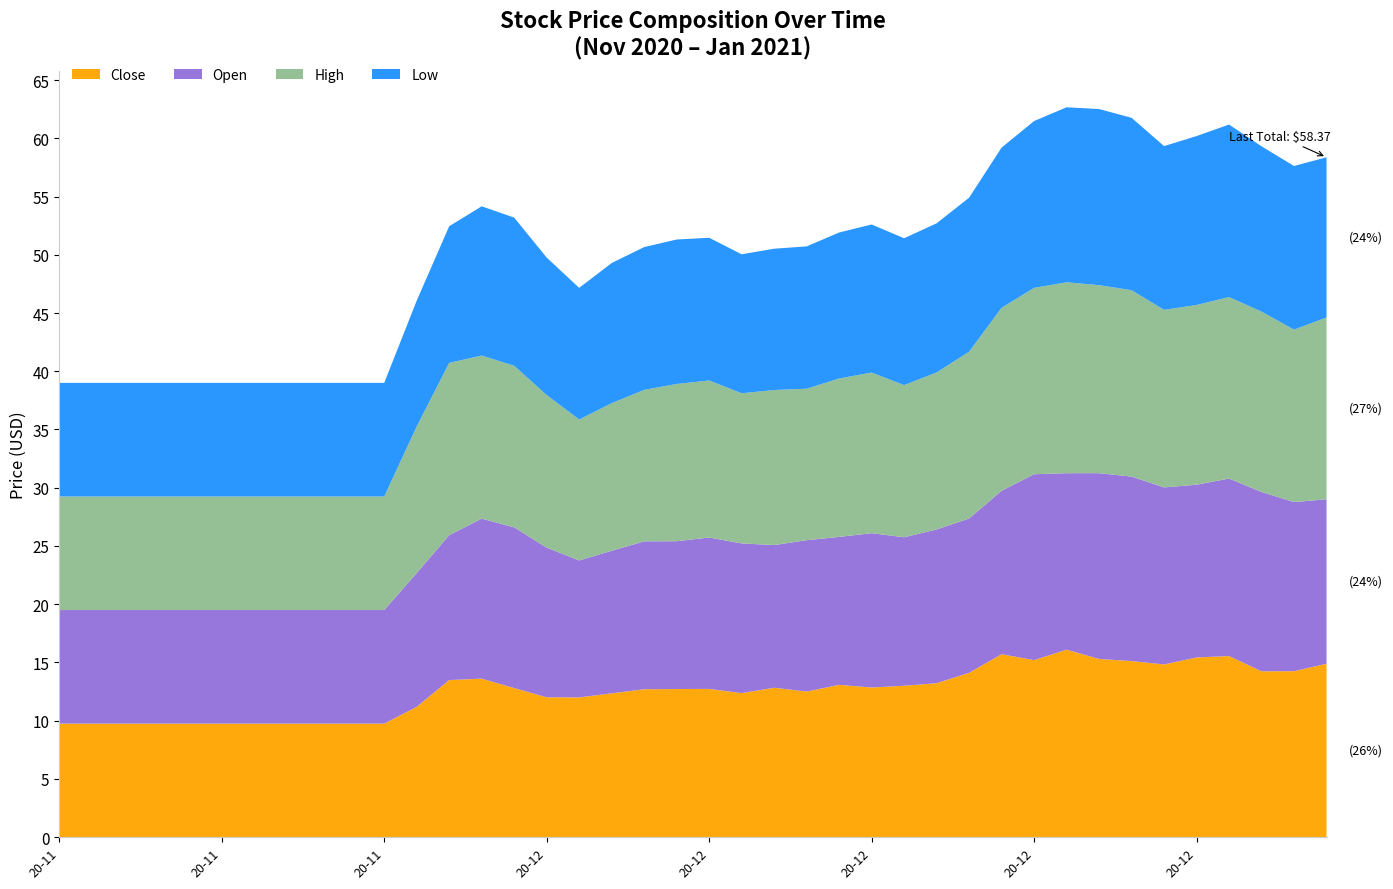

Reading right to left, what are all the values shown in this chart?

Close: 14.9	14.2	14.2	15.6	15.4	14.8	15.1	15.3	16.1	15.2	15.7	14.1	13.2	13.0	12.8	13.1	12.5	12.8	12.4	12.7	12.7	12.7	12.3	12.0	12.0	12.8	13.6	13.5	11.2	9.8	9.8	9.8	9.8	9.8	9.8	9.8	9.8	9.8	9.8	9.8
Open: 14.1	14.5	15.4	15.2	14.8	15.2	15.8	15.9	15.2	16.0	14.0	13.2	13.2	12.8	13.2	12.7	13.0	12.2	12.8	13.0	12.7	12.7	12.2	11.8	12.8	13.8	13.7	12.4	11.5	9.8	9.8	9.8	9.8	9.8	9.8	9.8	9.8	9.8	9.8	9.8
High: 15.6	14.8	15.5	15.6	15.4	15.2	16.0	16.1	16.4	16.0	15.7	14.3	13.5	13.1	13.8	13.6	13.0	13.3	12.9	13.5	13.5	13.0	12.7	12.1	13.1	13.9	14.0	14.8	12.6	9.8	9.8	9.8	9.8	9.8	9.8	9.8	9.8	9.8	9.8	9.8
Low: 13.8	14.1	14.2	14.8	14.5	14.1	14.8	15.1	15.0	14.3	13.8	13.2	12.8	12.6	12.7	12.5	12.2	12.1	11.9	12.2	12.4	12.3	12.0	11.3	11.8	12.7	12.8	11.7	10.8	9.8	9.8	9.8	9.8	9.8	9.8	9.8	9.8	9.8	9.8	9.8